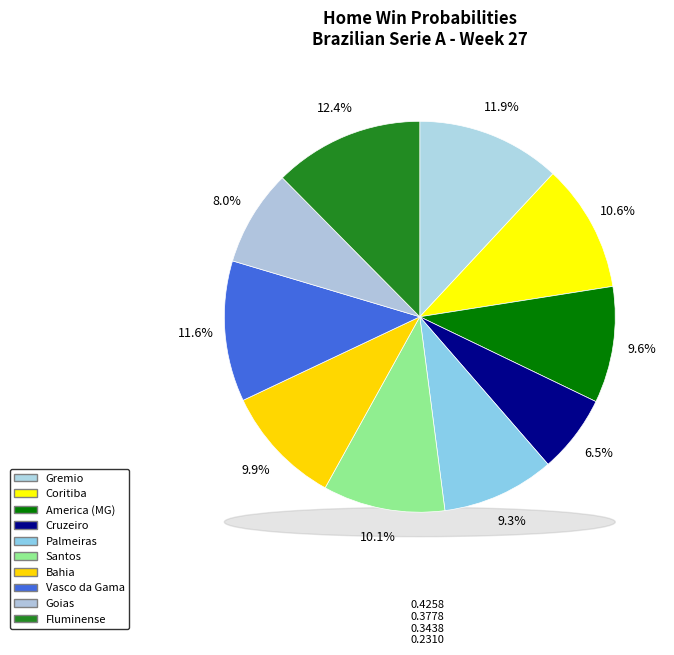

To the nearest percent, what percentage of the pie is Fluminense?

12%